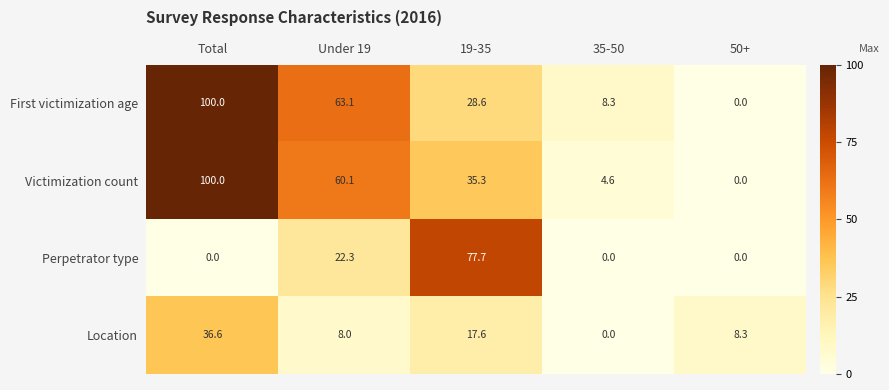

What is the spread (max minus min) of values at 50+?

8.3